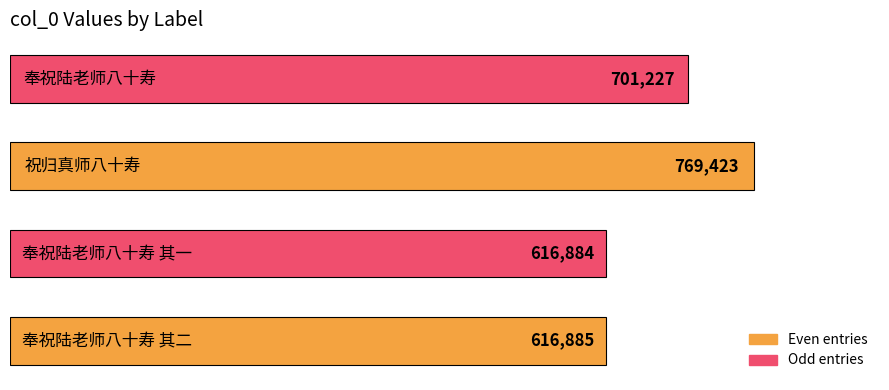

What is the sum of all values?

2704419